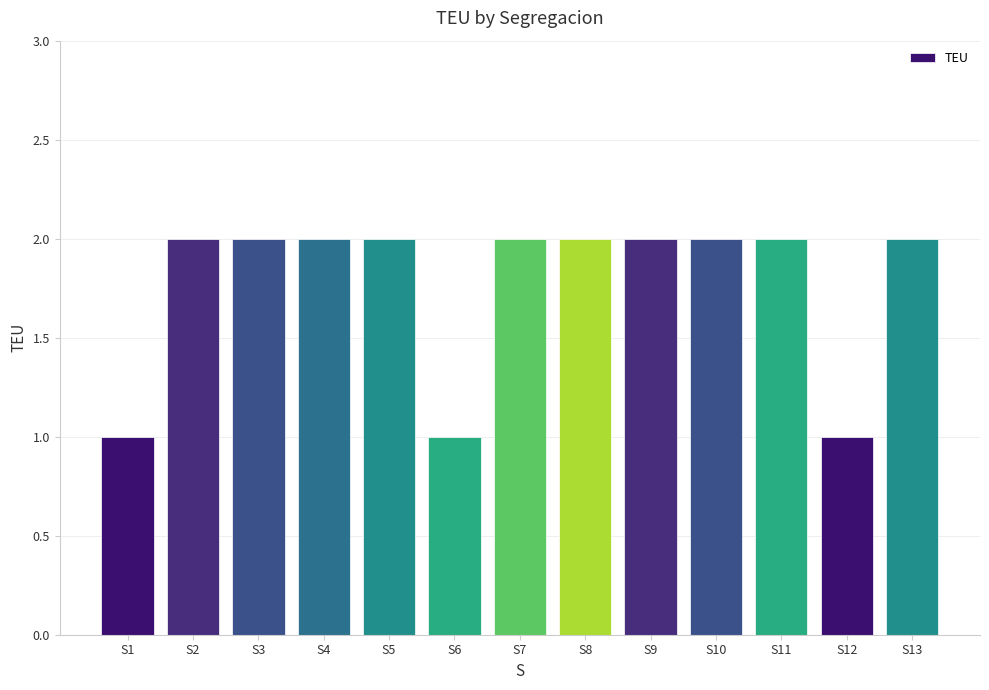

How many data points are less than 2?

3